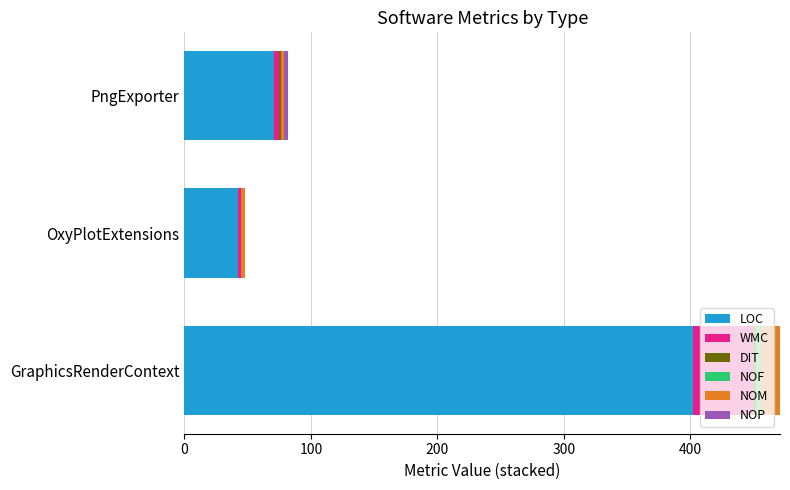

At which category is the sum across all series the highest?

GraphicsRenderContext